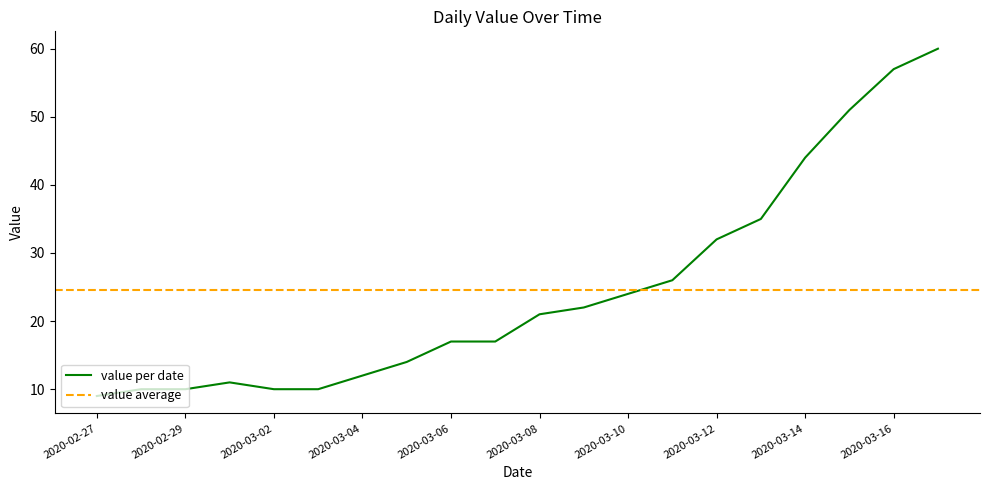

Count the number of values greater than 21.

9